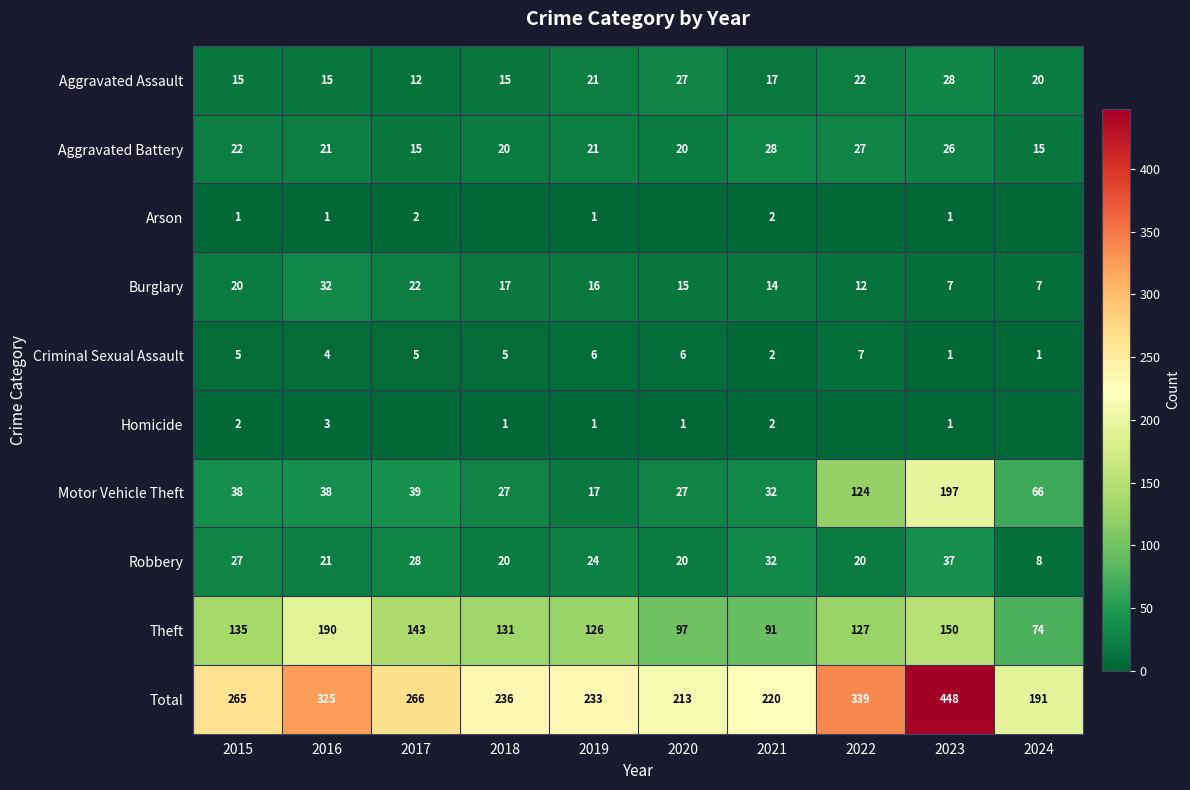

Is the value of Burglary at 2024 greater than the value of Aggravated Assault at 2020?

No